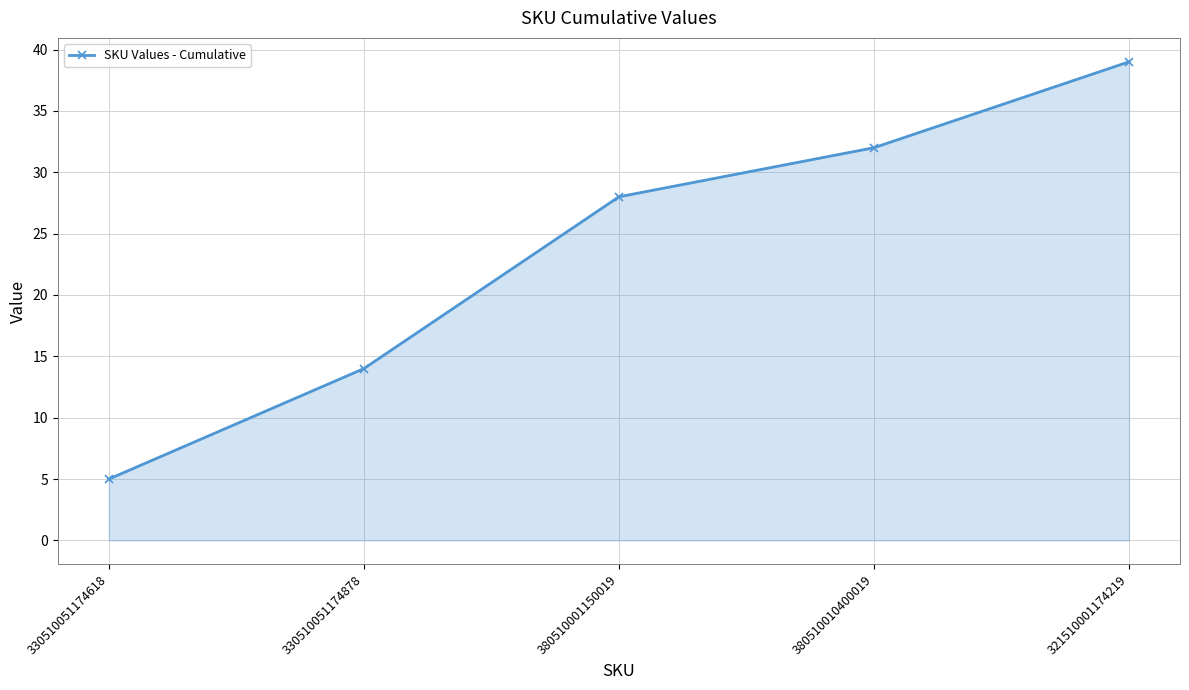

What is the smallest value displayed?

5